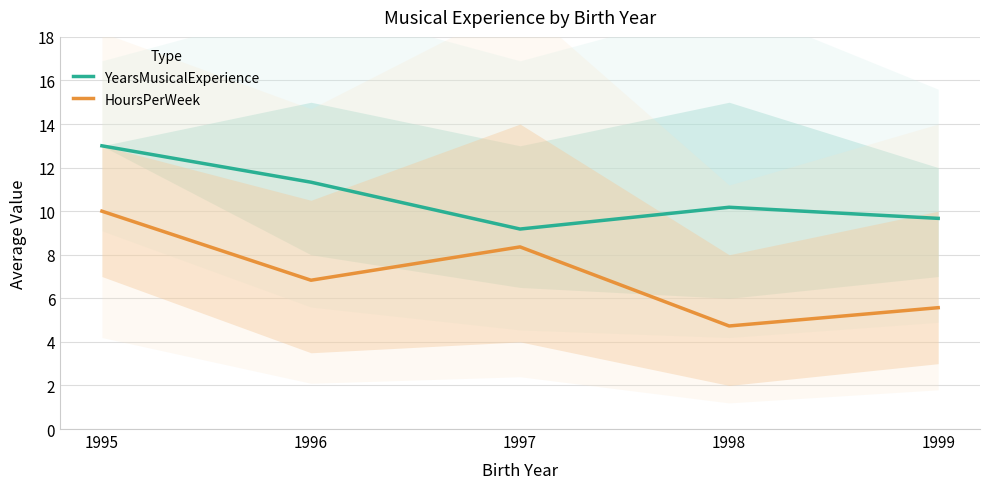

Reading left to right, what are all the values shown in this chart?

YearsMusicalExperience: 1995=13.0	1996=11.3	1997=9.2	1998=10.2	1999=9.7
HoursPerWeek: 1995=10.0	1996=6.8	1997=8.4	1998=4.7	1999=5.6